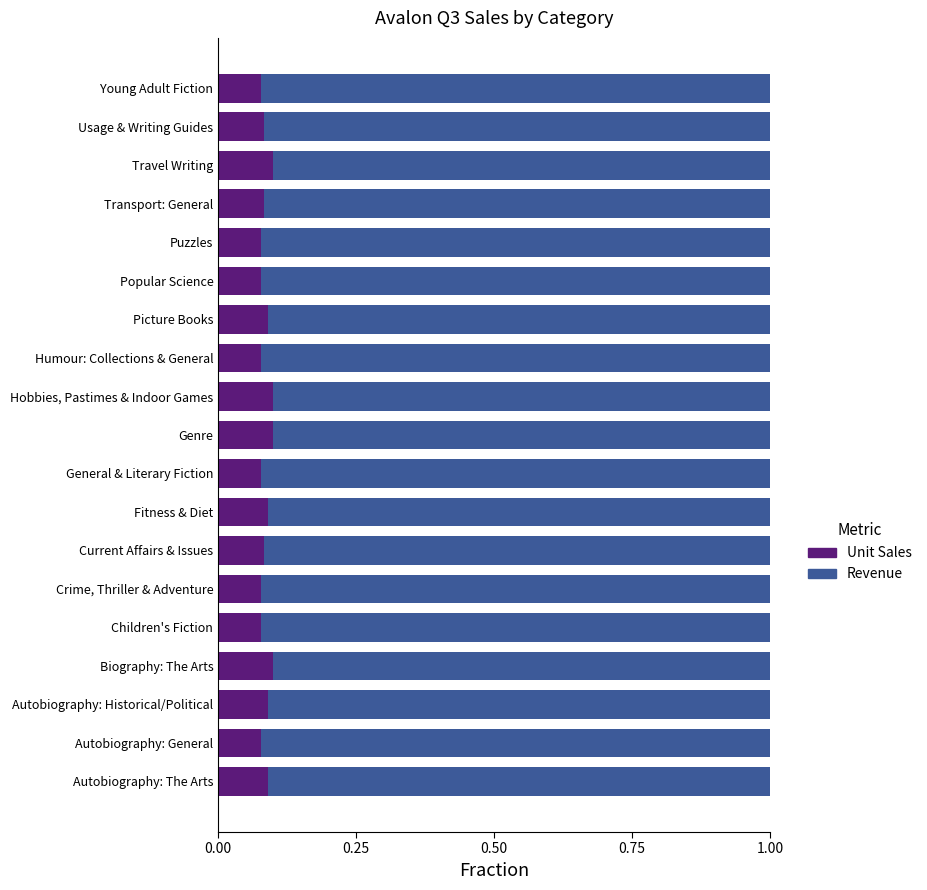

What is the total value across all series at Children's Fiction?

1.0